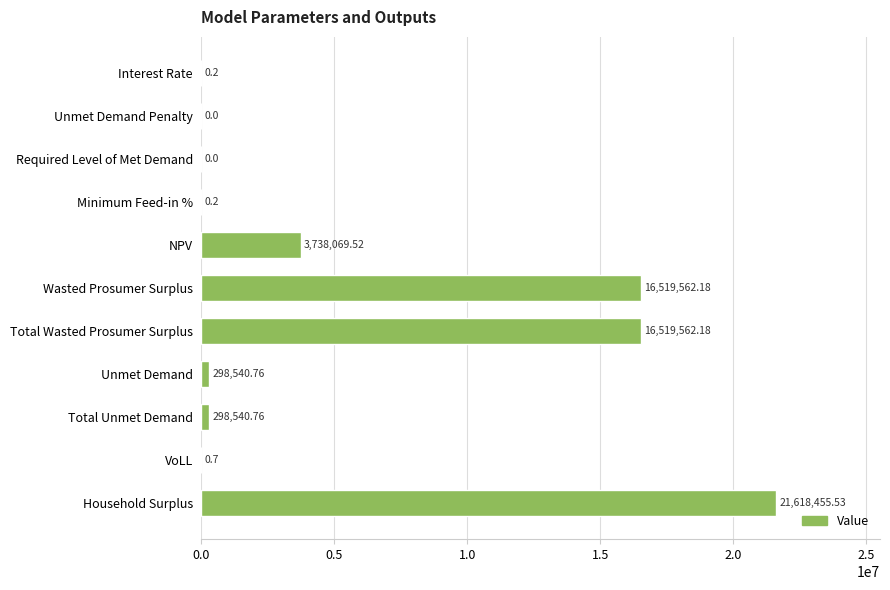

Which has a higher value, Total Unmet Demand or NPV?

NPV